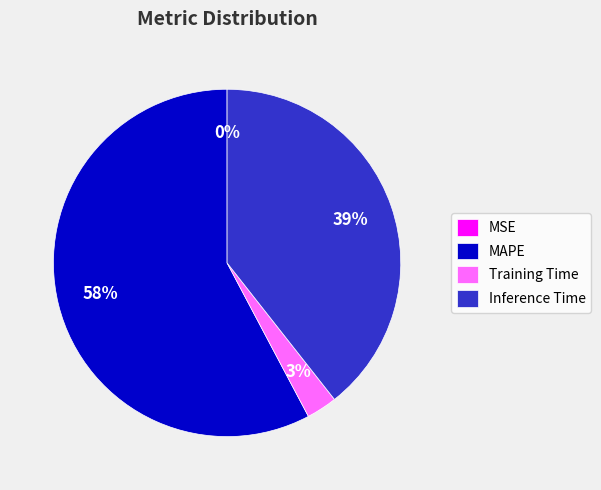

To the nearest percent, what is the average slice percentage?

25%